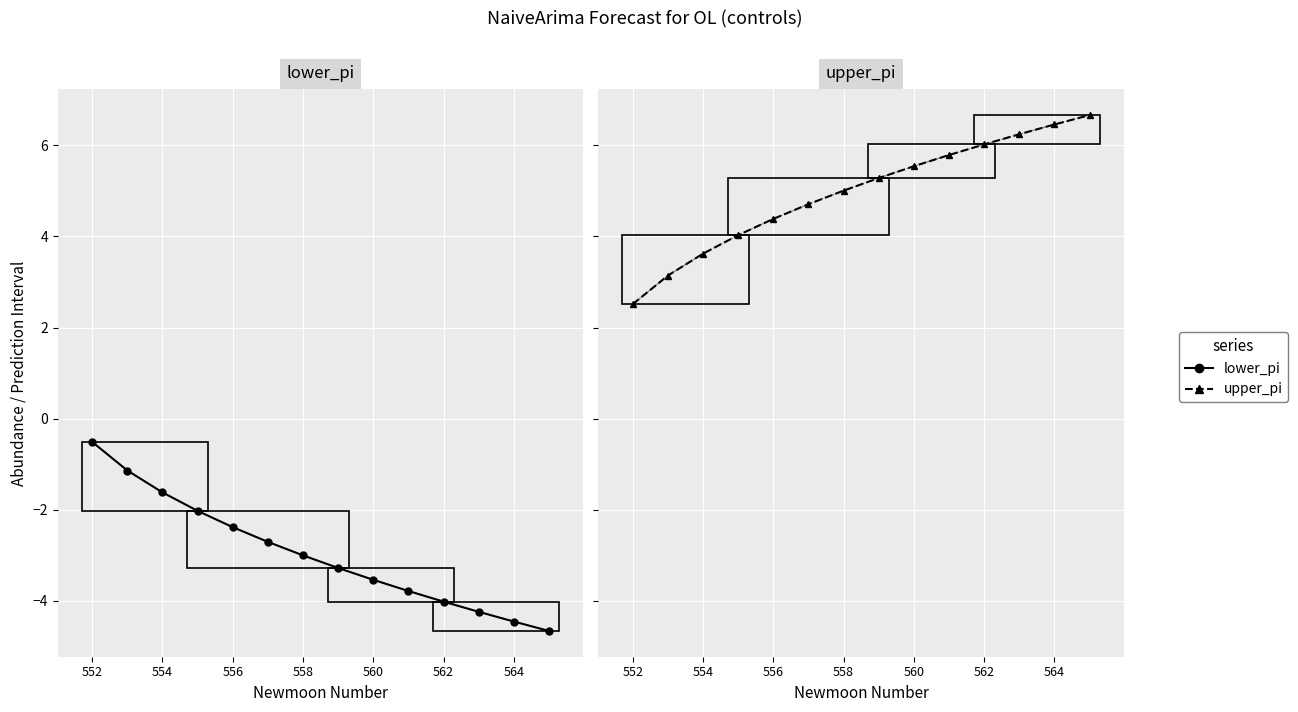

What is the difference between the highest and lowest values at 562?

10.0